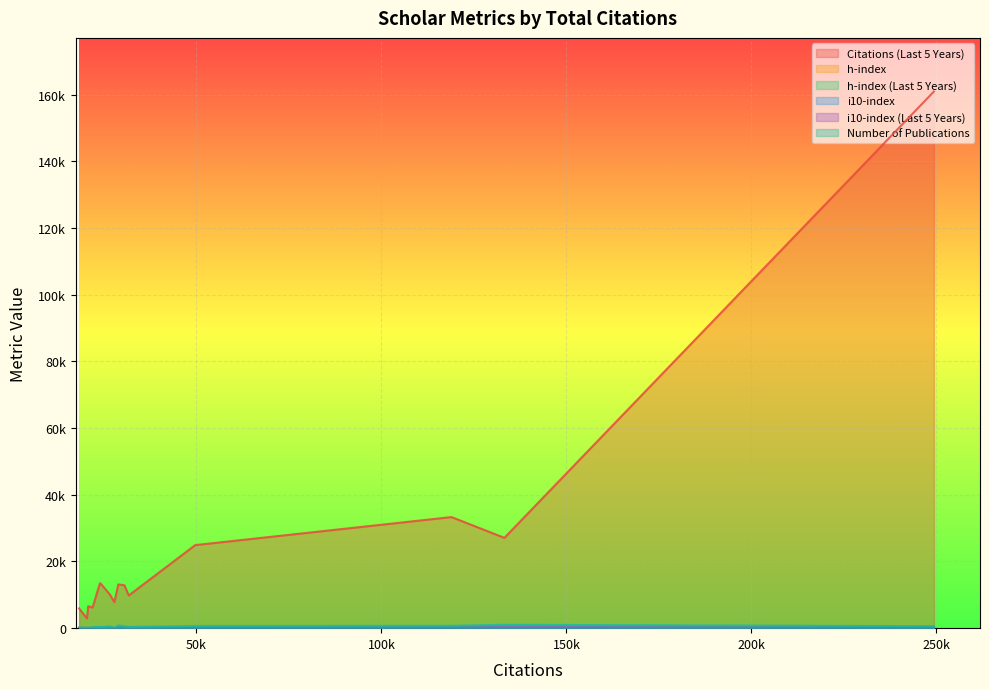

Does the chart display data point markers on the line(s)?

No